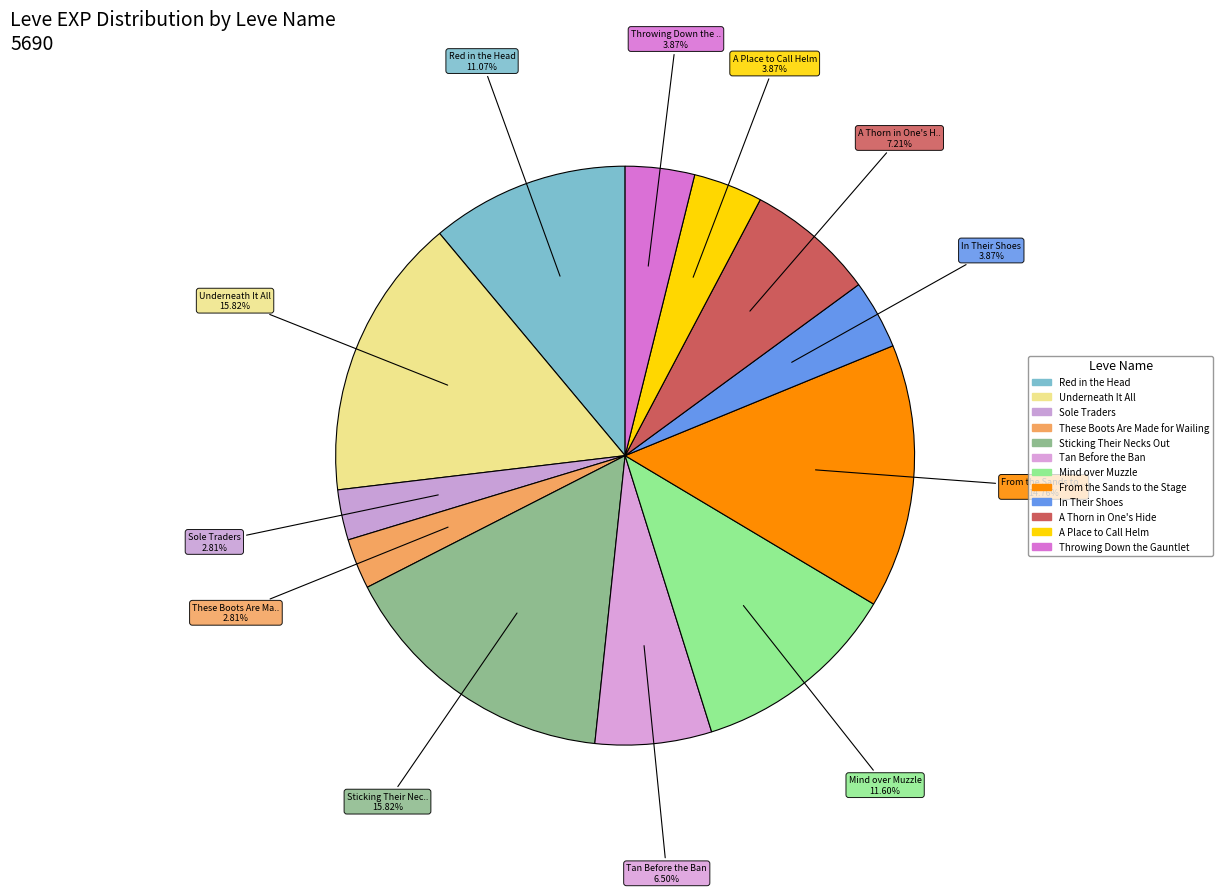

Which category has the biggest portion of the pie?

Underneath It All